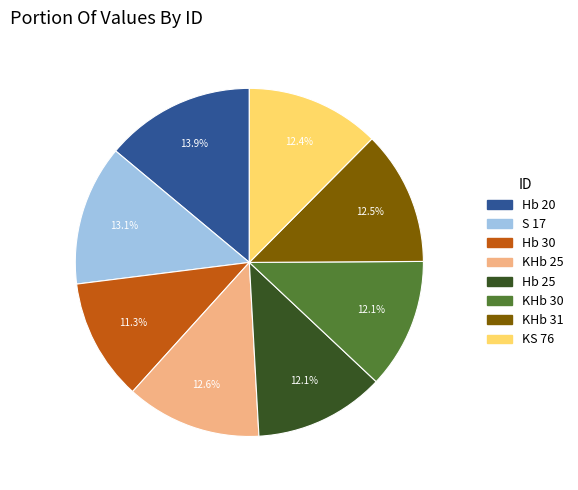

Count the number of slices in the pie.

8